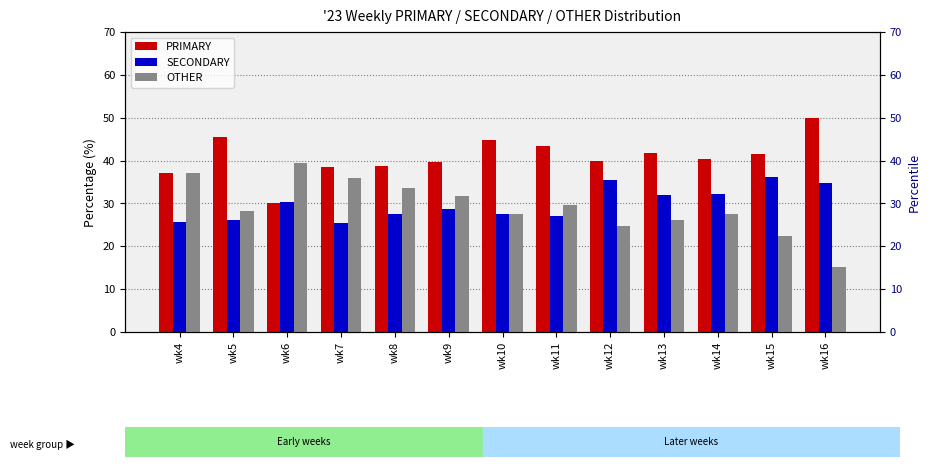

The value of SECONDARY at wk4 is 25.7. True or false?

True